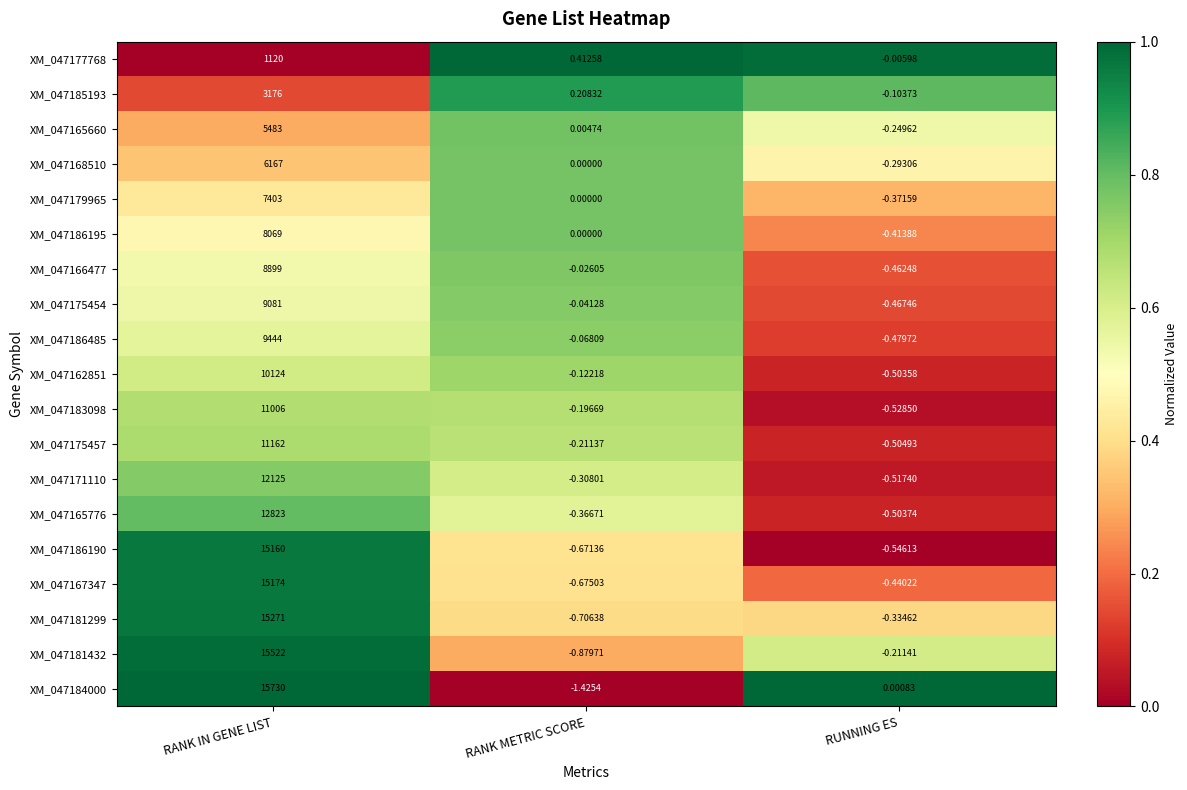

Rank the categories by XM_047184000 value from lowest to highest.

RANK METRIC SCORE, RUNNING ES, RANK IN GENE LIST